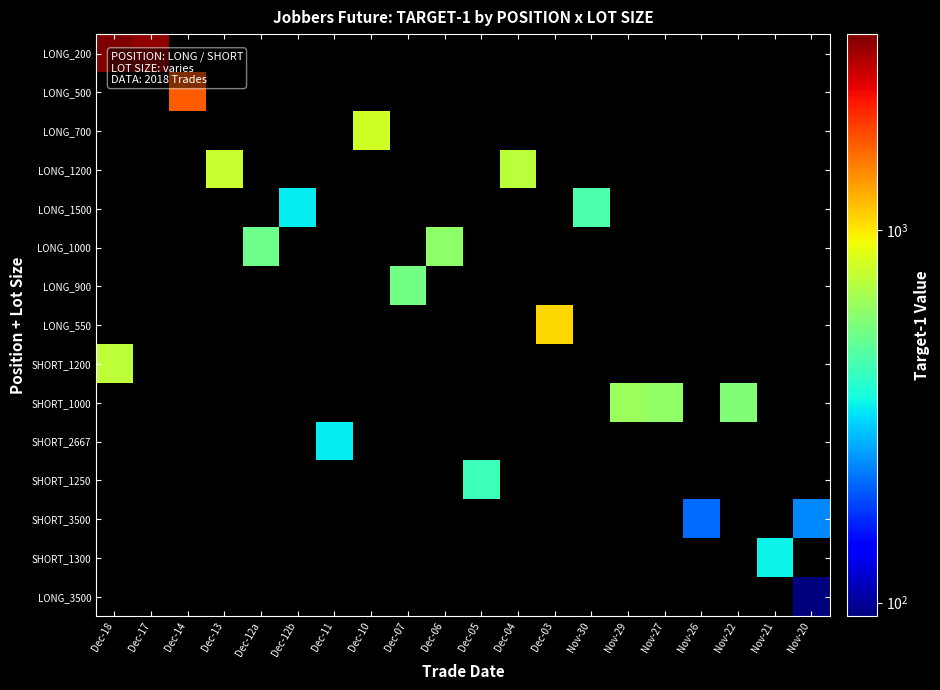

How many series are shown in this chart?

15